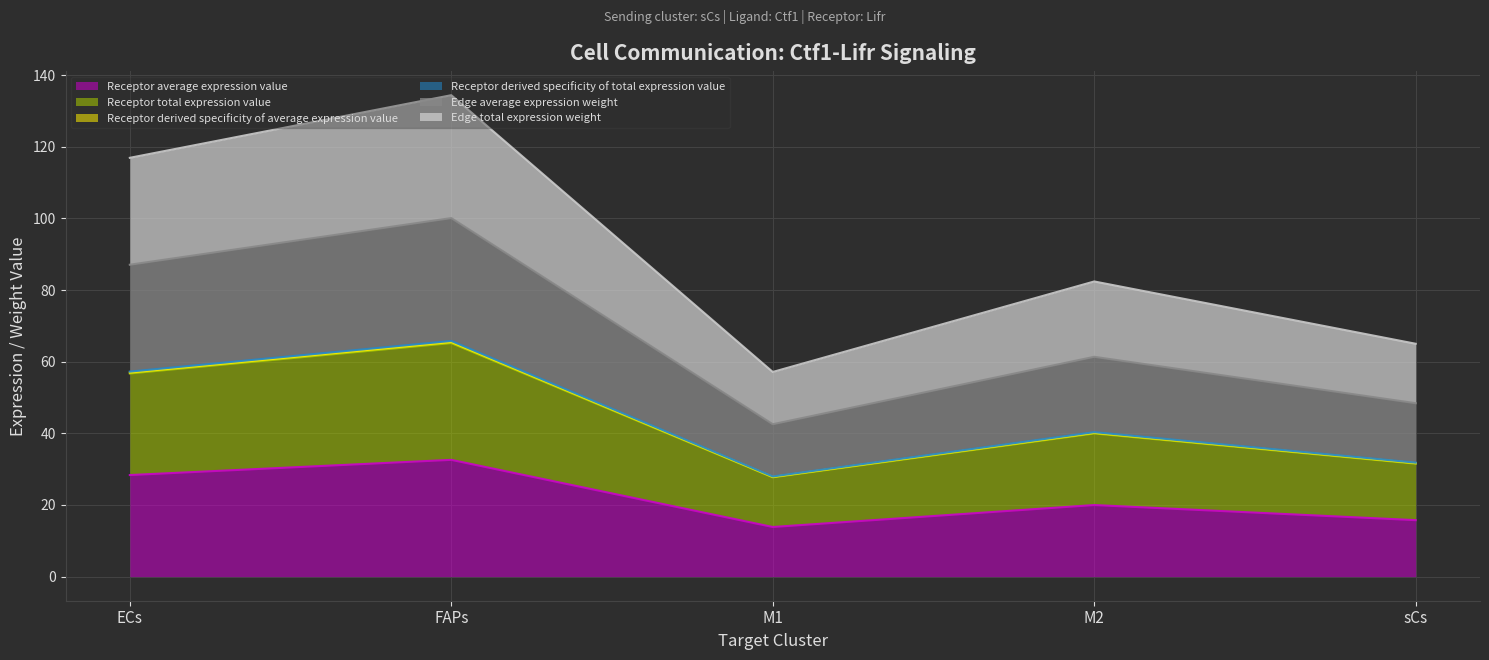

True or false: Edge average expression weight and Edge total expression weight intersect in this chart.

False